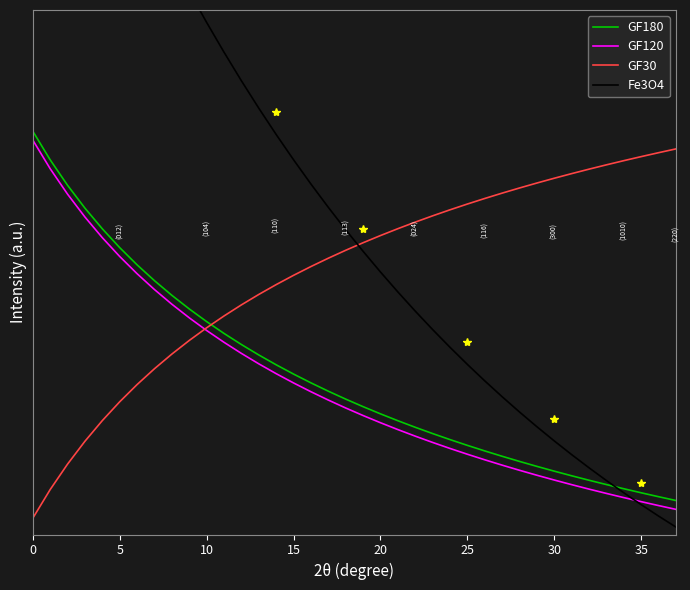

What is the sum of the GF120 values at 35 and 12?

1.3